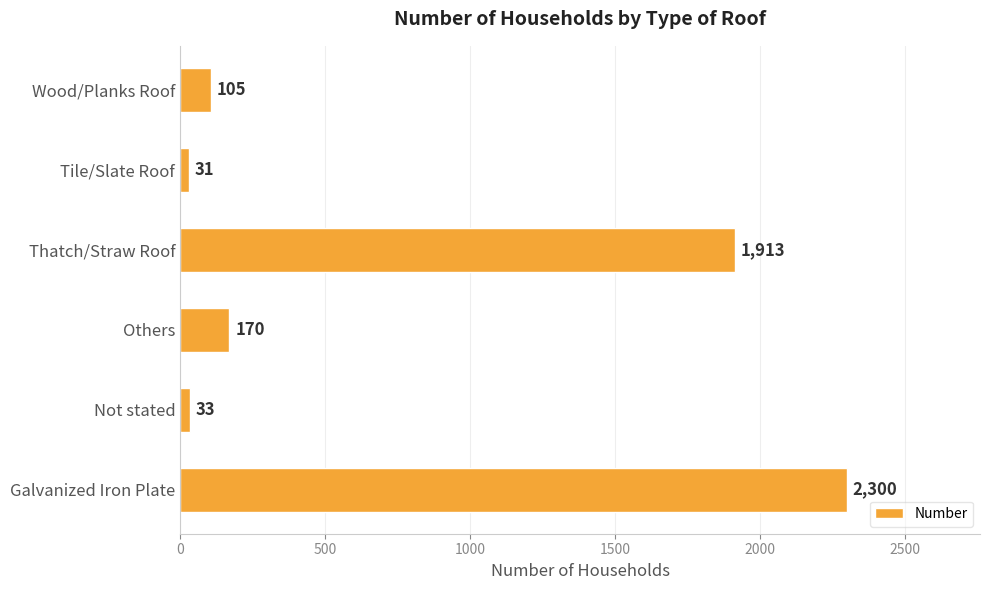

Reading bottom to top, list all the values displayed in this chart.

Galvanized Iron Plate=2300	Not stated=33	Others=170	Thatch/Straw Roof=1913	Tile/Slate Roof=31	Wood/Planks Roof=105